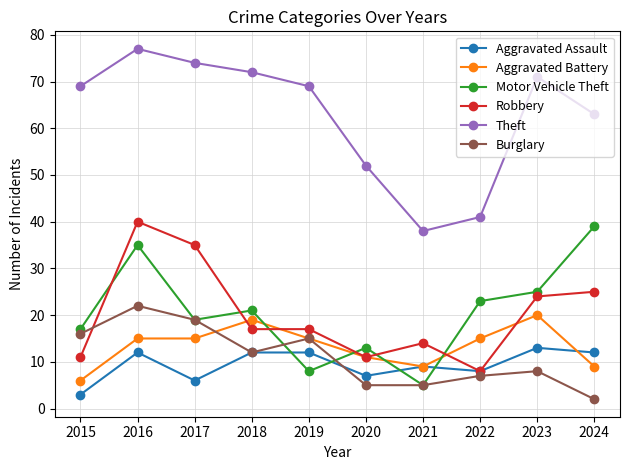

The Motor Vehicle Theft series shows 36 at 2022. True or false?

False